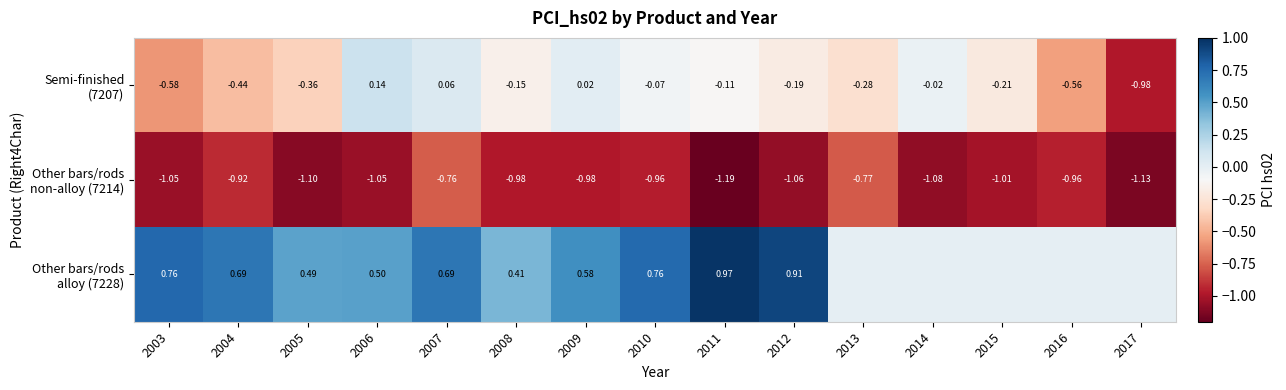

Which series has the widest spread of values?

Semi-finished (7207)